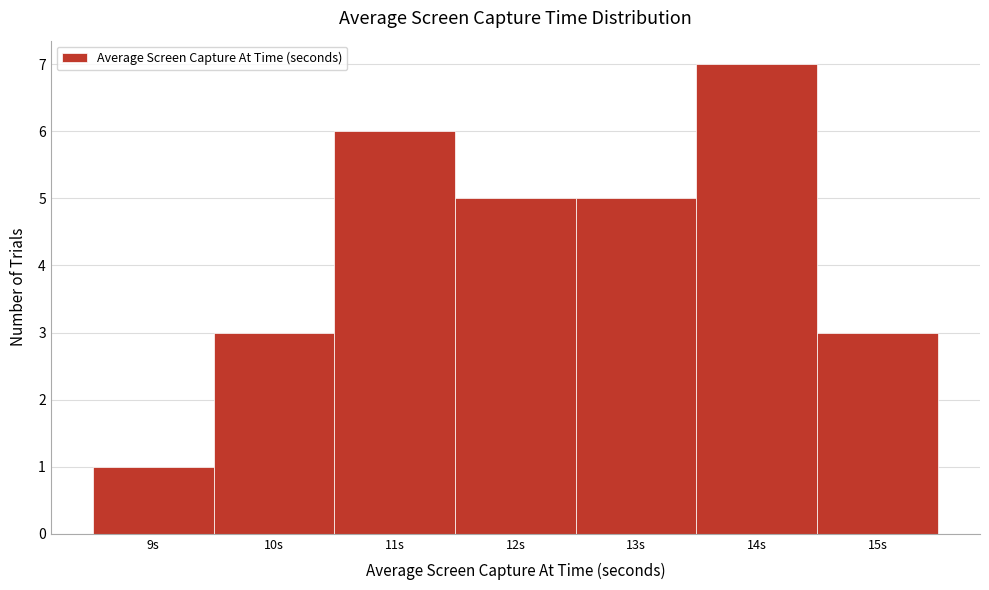

Reading right to left, what are all the values shown in this chart?

3	7	5	5	6	3	1